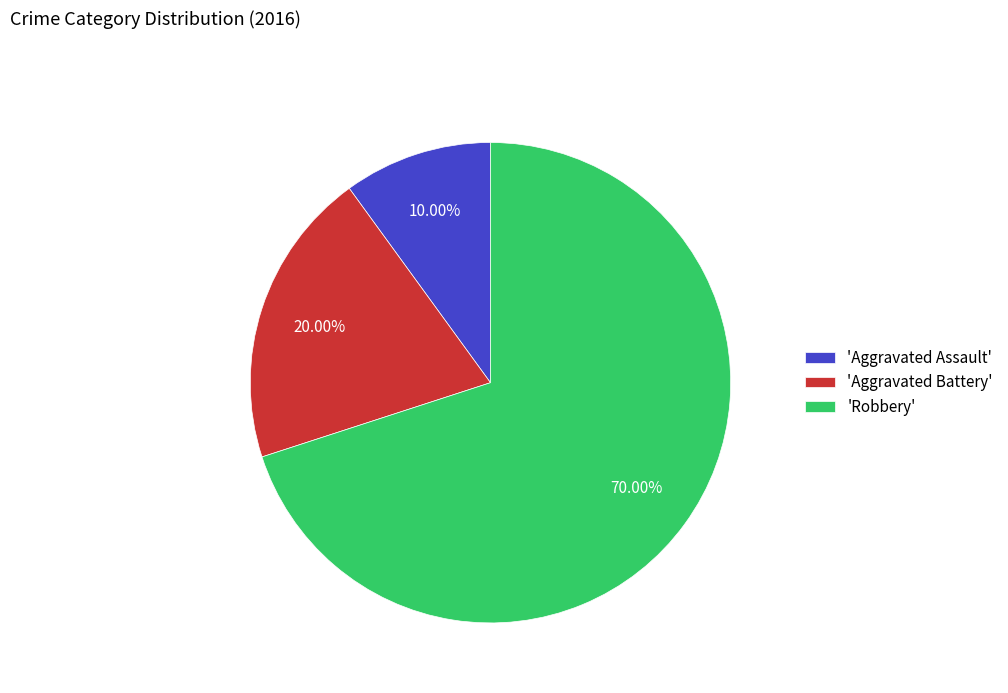

What is the ratio of the value at 'Robbery' to the value at 'Aggravated Assault'?

7.0